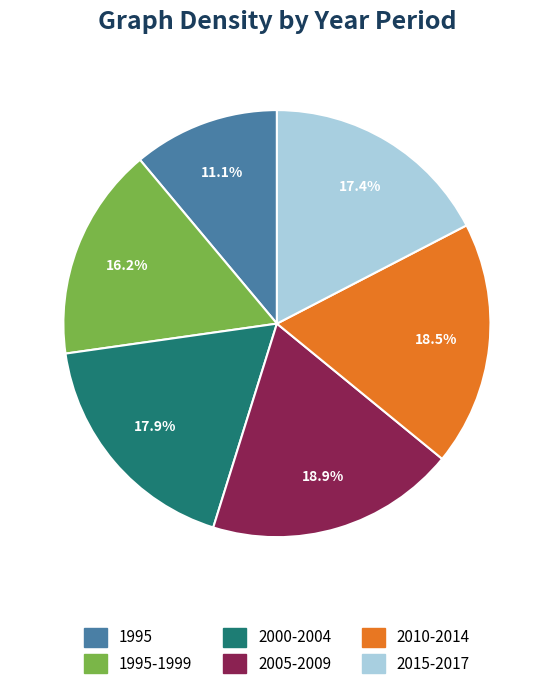

How many slices are in this pie chart?

6